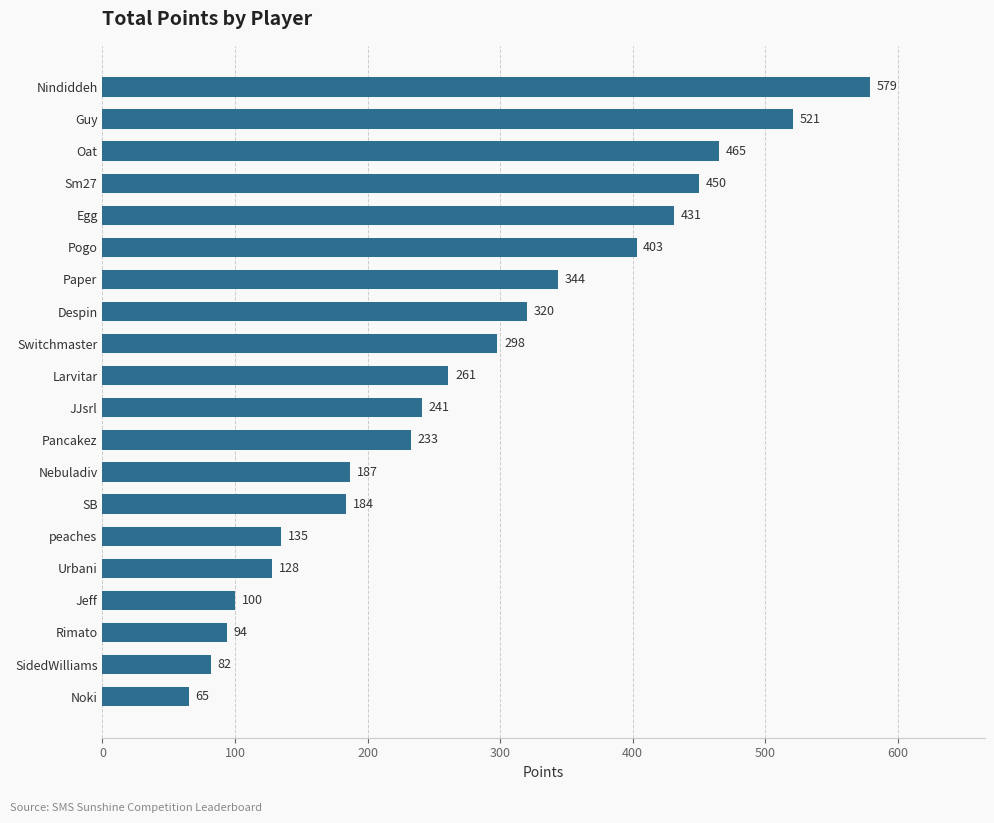

What is the difference between the second highest and second lowest values?

439